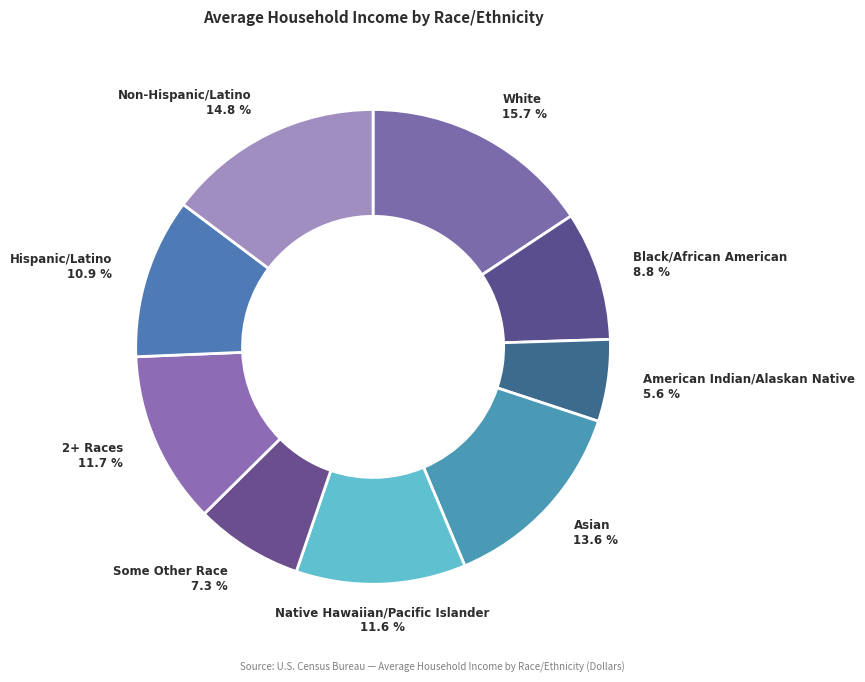

To the nearest percent, what is the combined percentage of Black/African American and Non-Hispanic/Latino?

24%